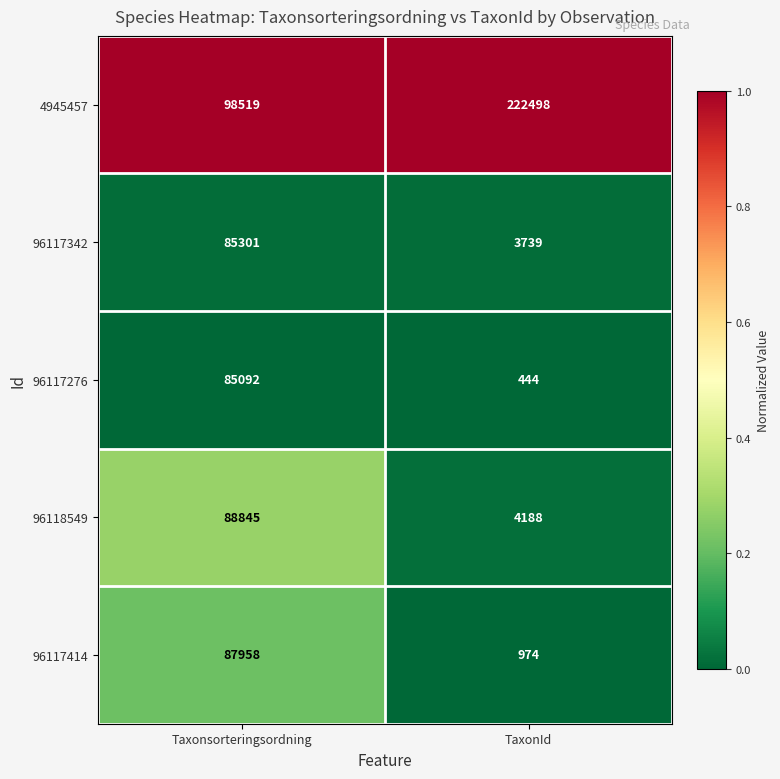

Which series has the largest range (max minus min)?

4945457